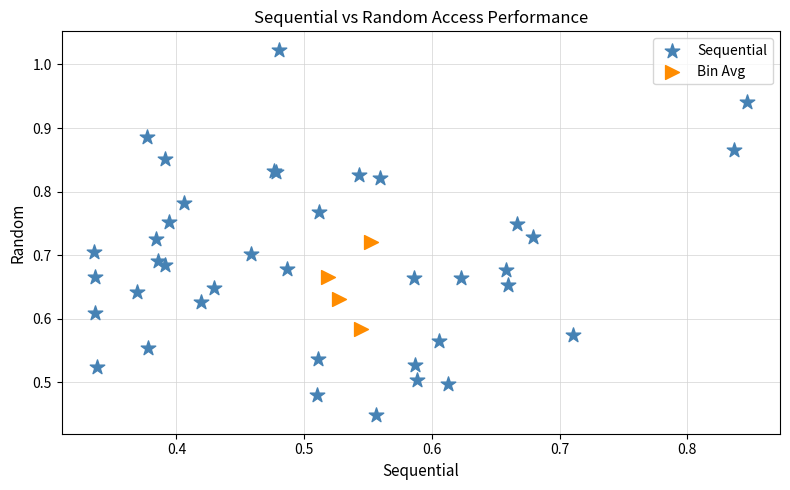

Which series reaches the maximum Y coordinate?

Sequential